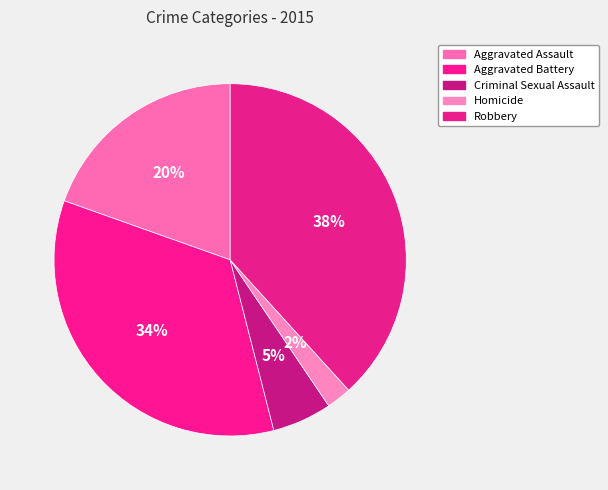

How many segments does this pie chart have?

5